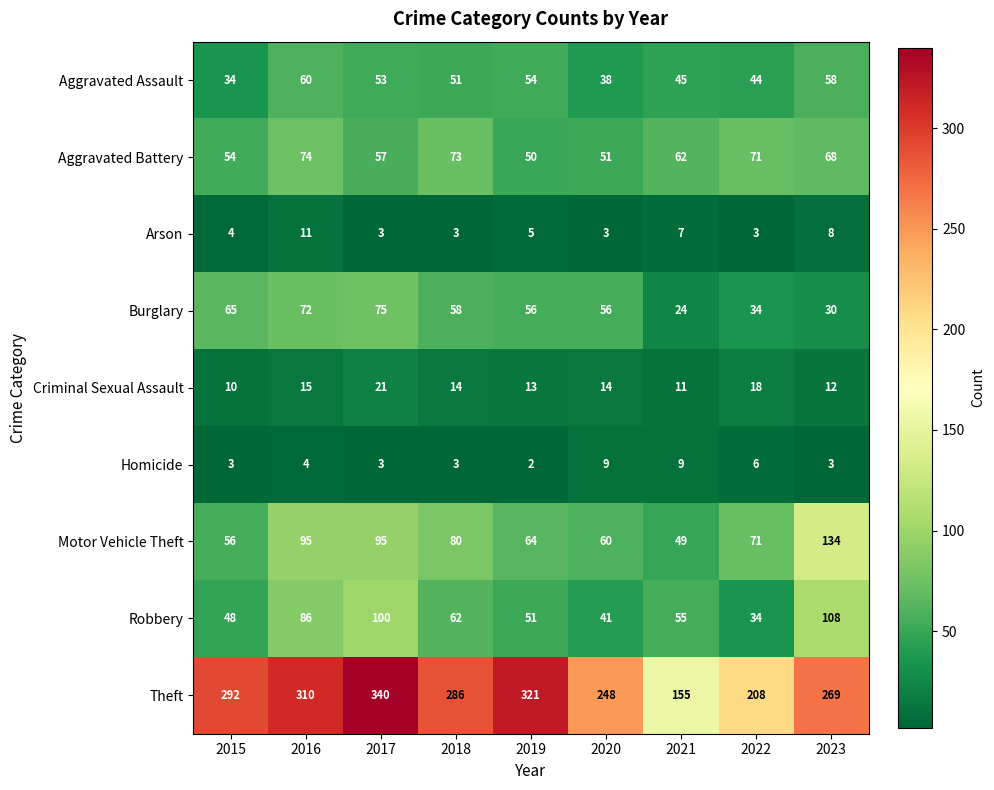

True or false: Homicide has a value of 6 at 2022.

True